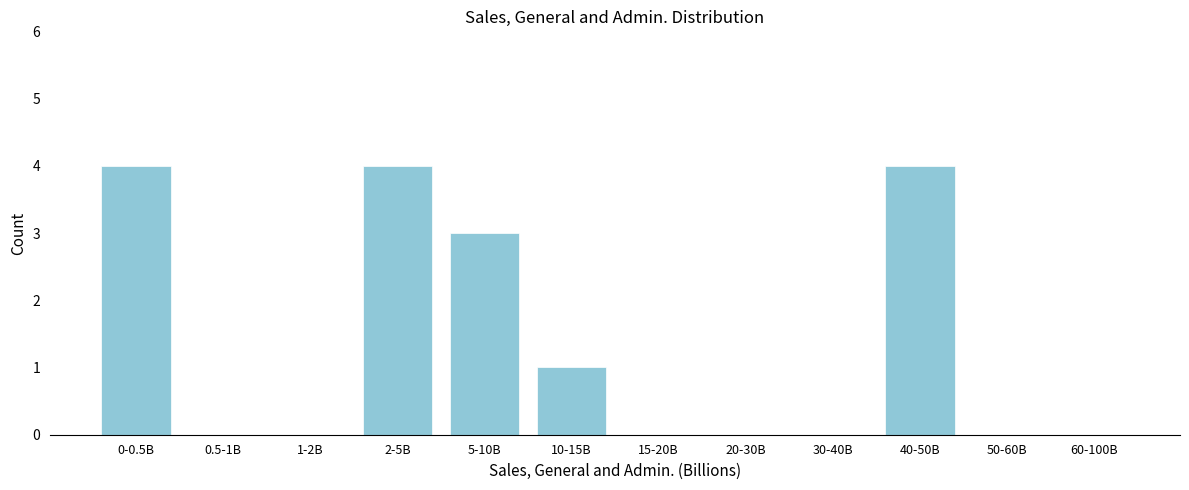

Reading right to left, extract all data points from this chart.

60-100B=0	50-60B=0	40-50B=4	30-40B=0	20-30B=0	15-20B=0	10-15B=1	5-10B=3	2-5B=4	1-2B=0	0.5-1B=0	0-0.5B=4